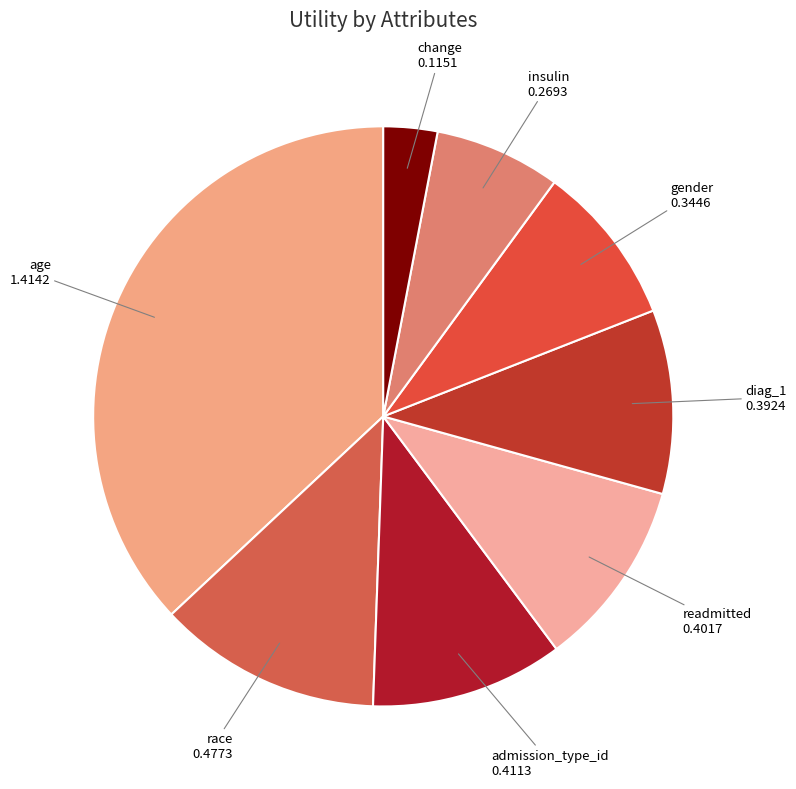

How many slices are in this pie chart?

8